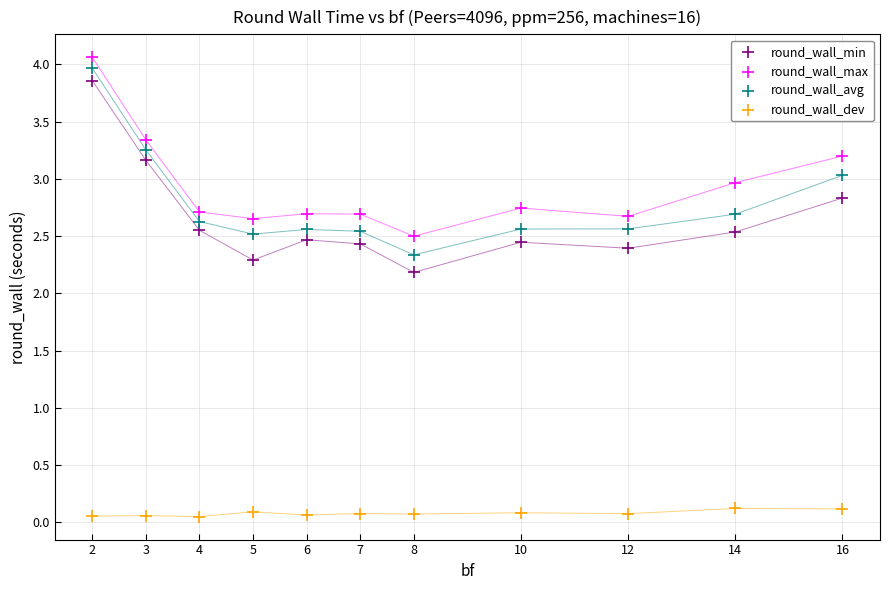

Across all data points, what is the range of X values (max minus min)?

14.0